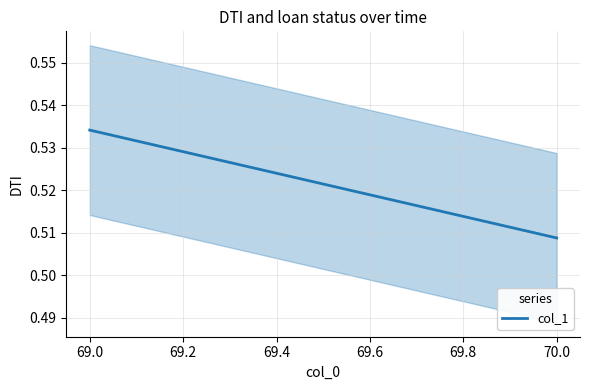

True or false: the data shows 0.8 at 70.0.

False